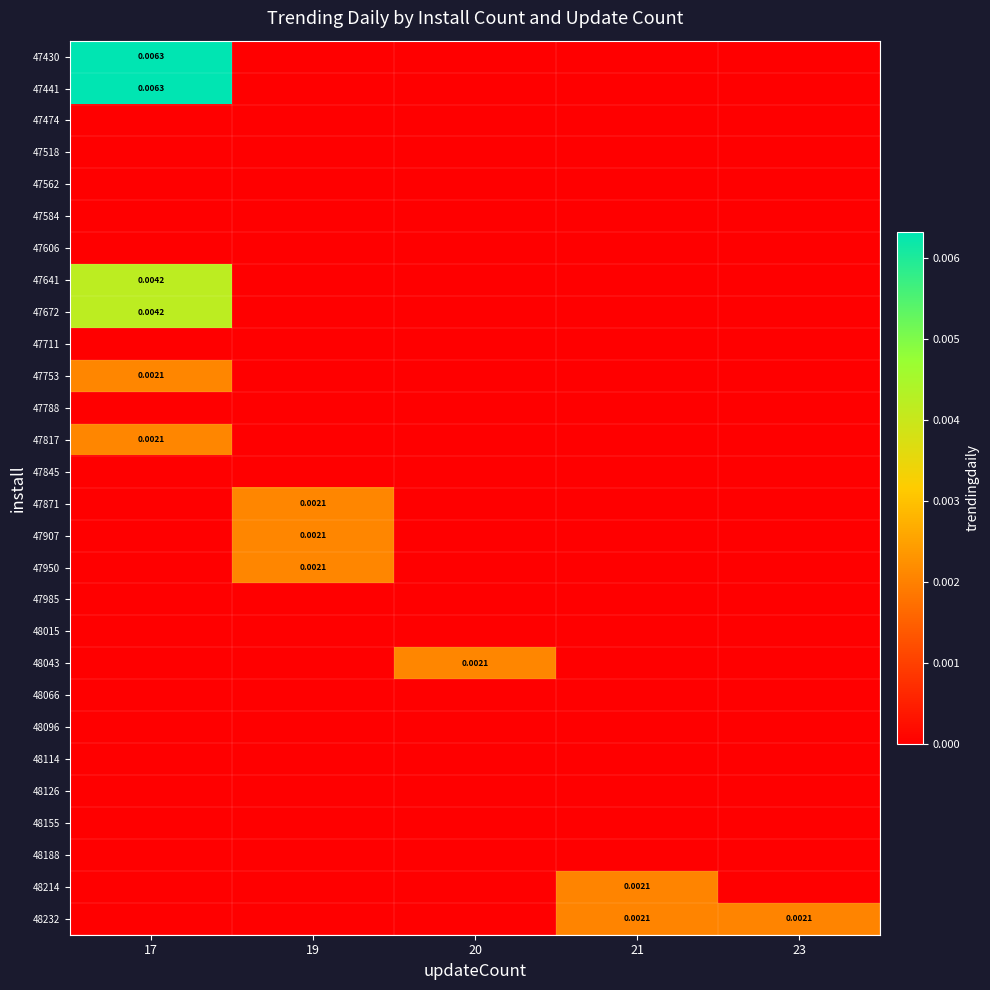

How many 47672 values are between 0 and 1?

5